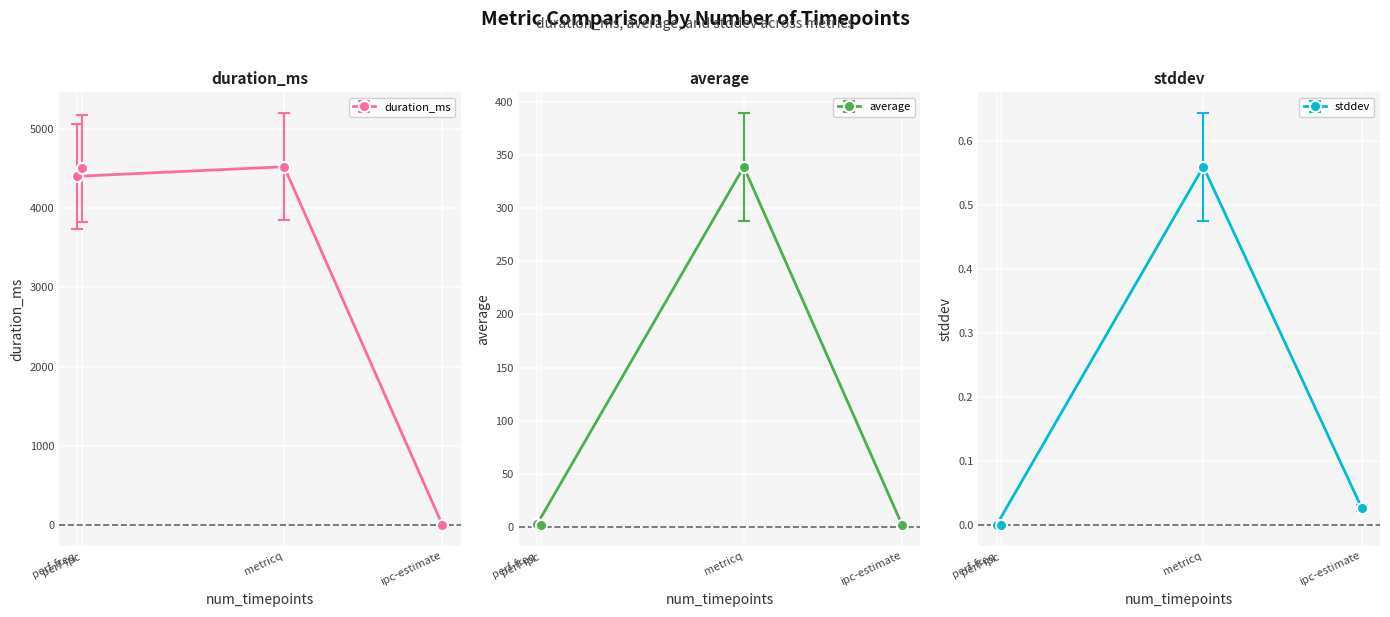

Which series has the largest range (max minus min)?

duration_ms